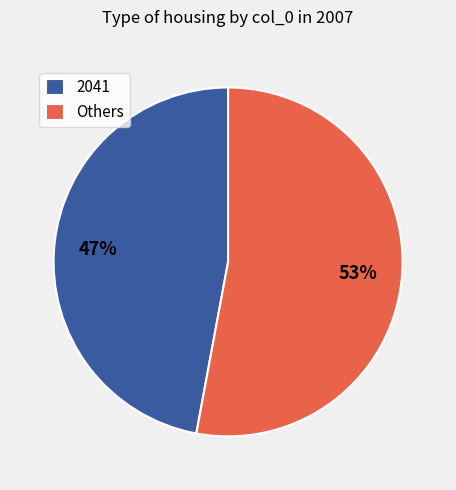

Does any single category account for the majority?

Yes